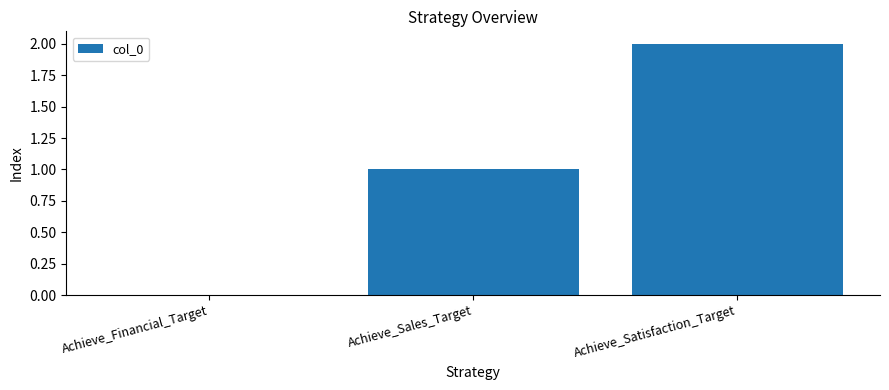

What is the approximate value at Achieve_Sales_Target?

1